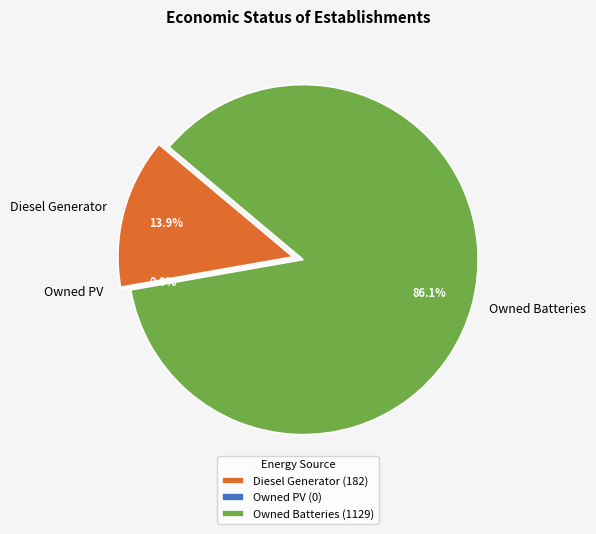

Which slice represents more than half of the pie?

Owned Batteries